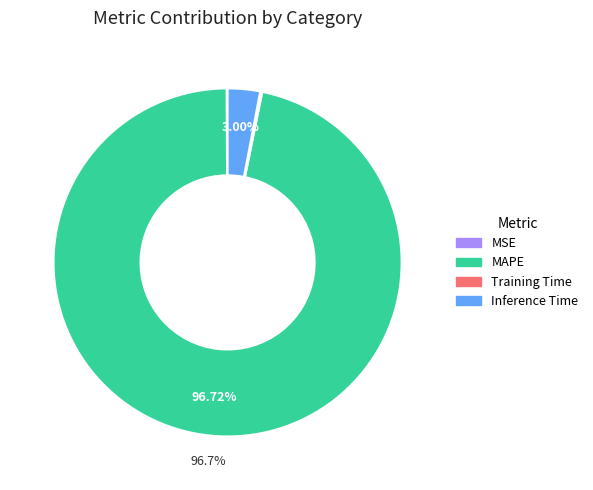

What is the largest slice in the pie chart?

MAPE